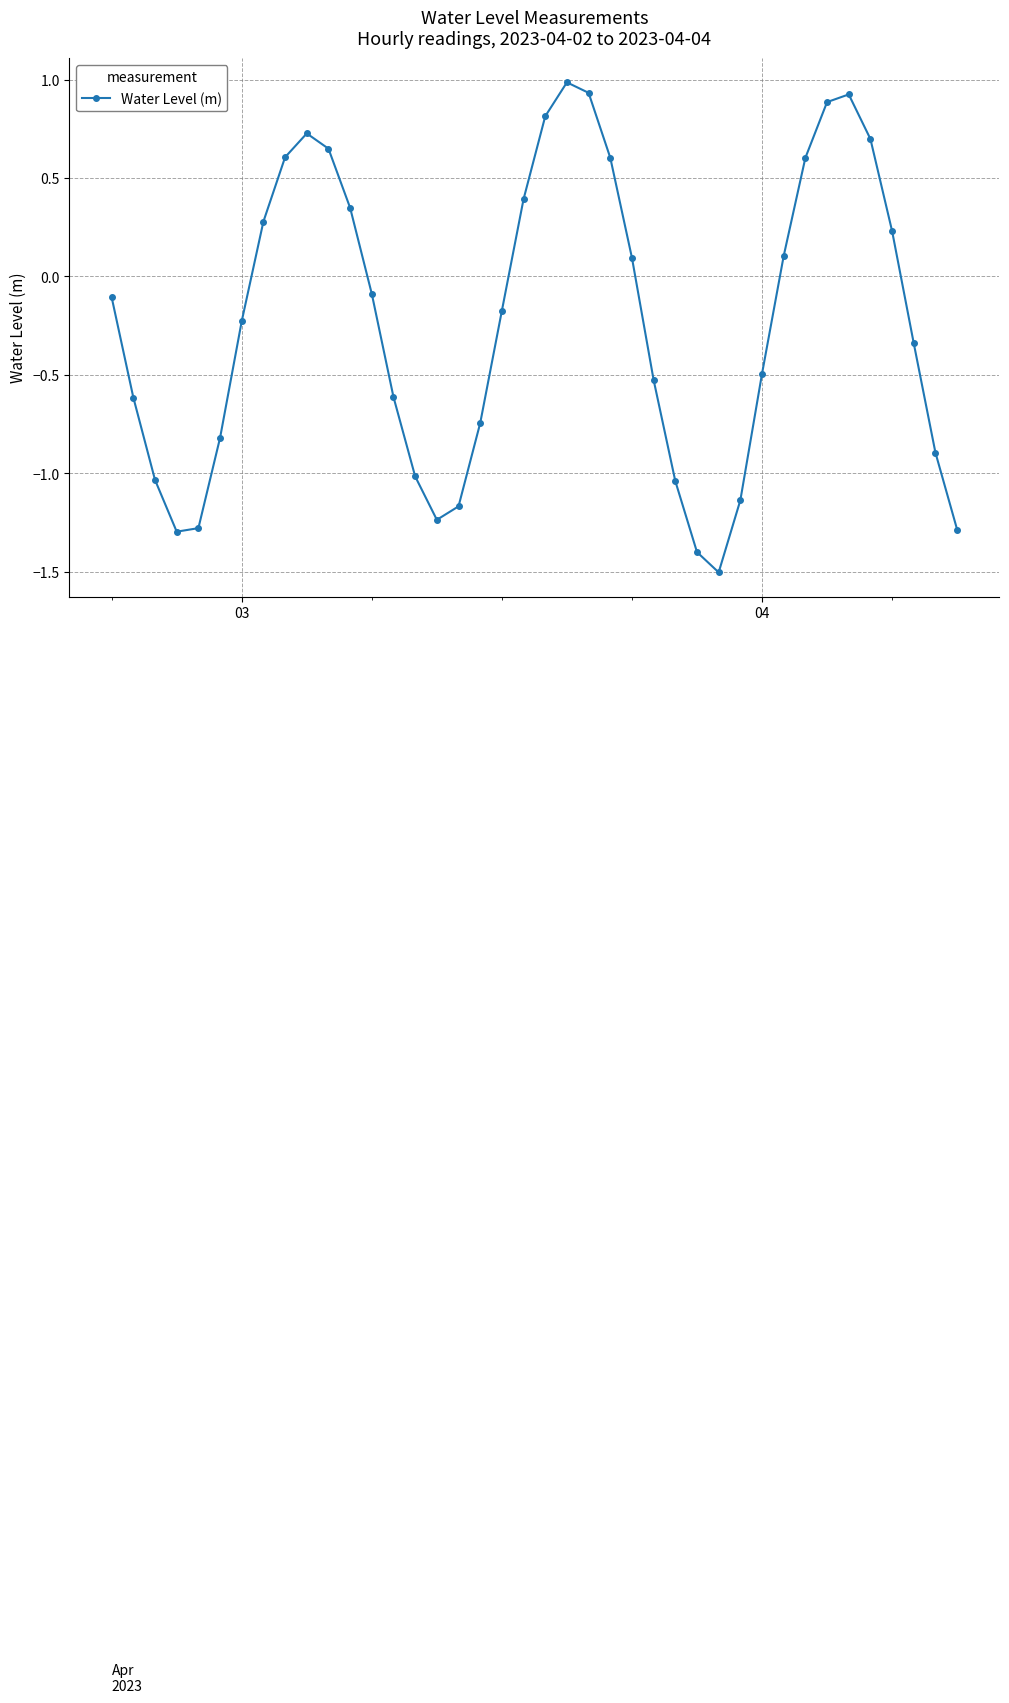

What is the maximum value shown in the chart?

1.0